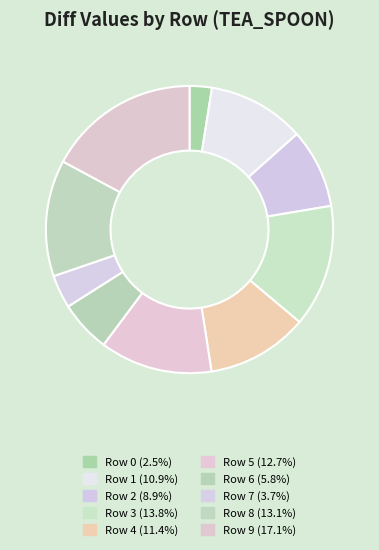

To the nearest percent, what is the difference between the largest and smallest slice percentages?

15%